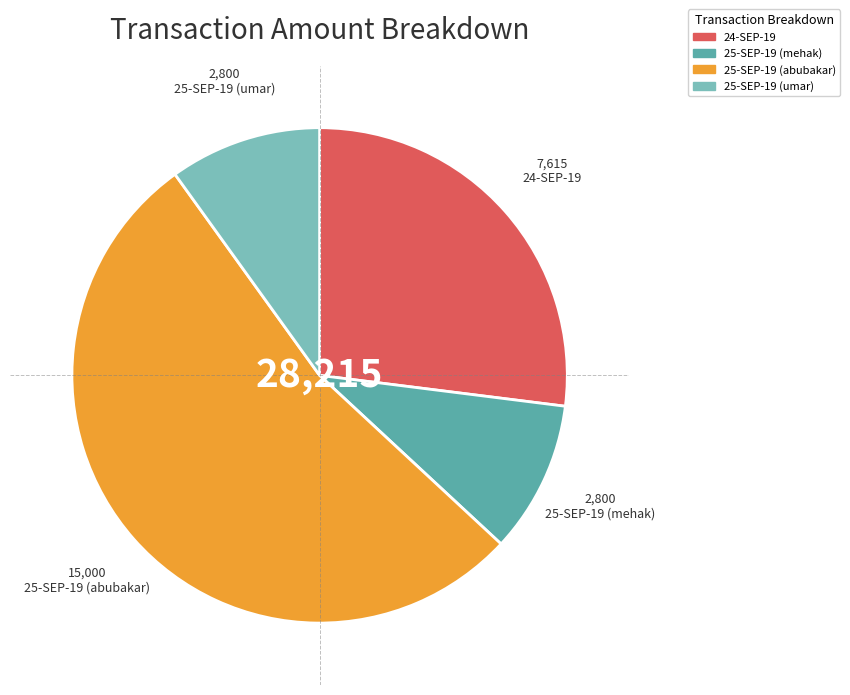

Combined, do 25-SEP-19 (mehak) and 25-SEP-19 (umar) account for over 50%?

No